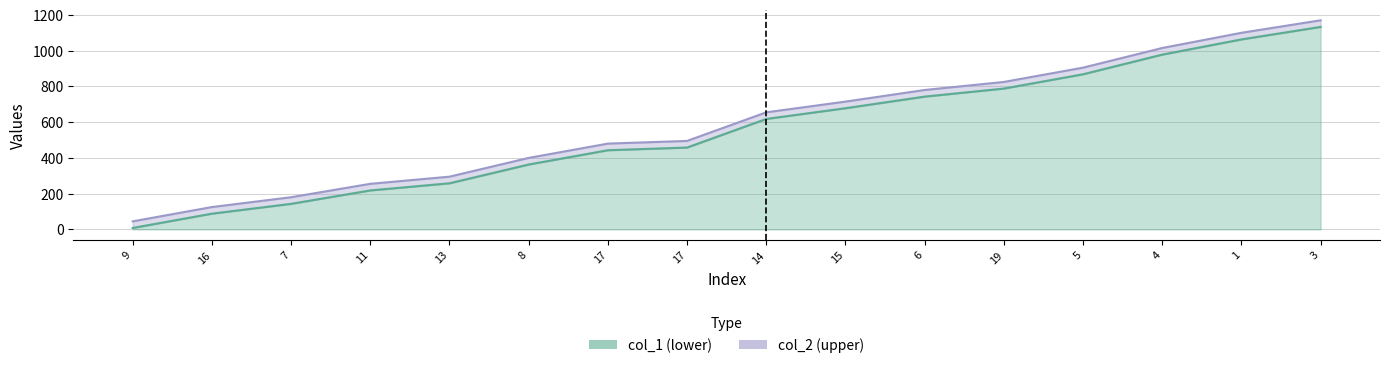

What value does the col_1 series have at 8, to the nearest 10?

360